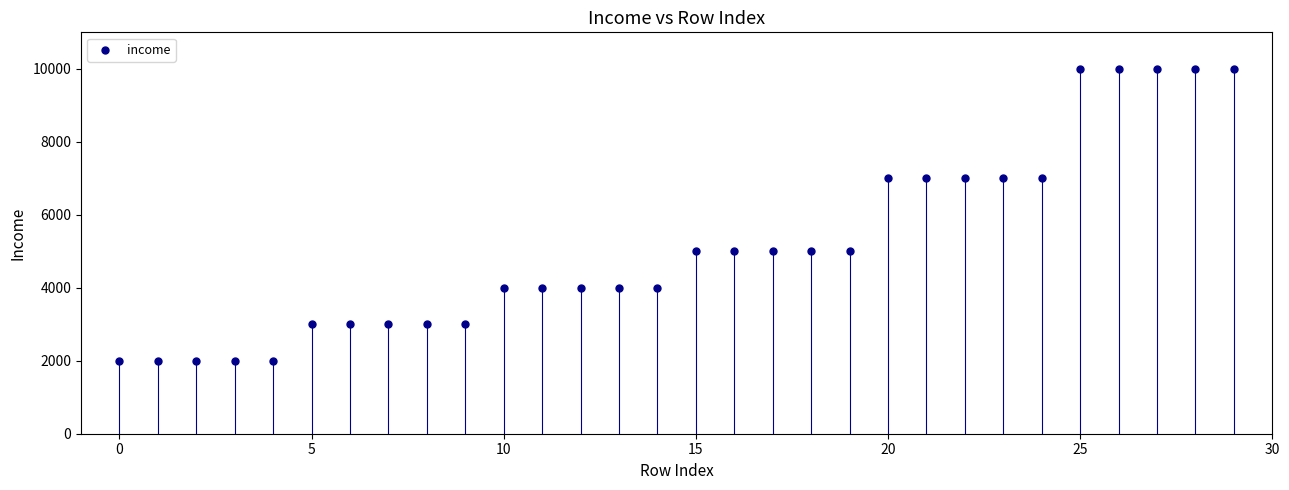

What is the range of Y values (max minus min)?

8000